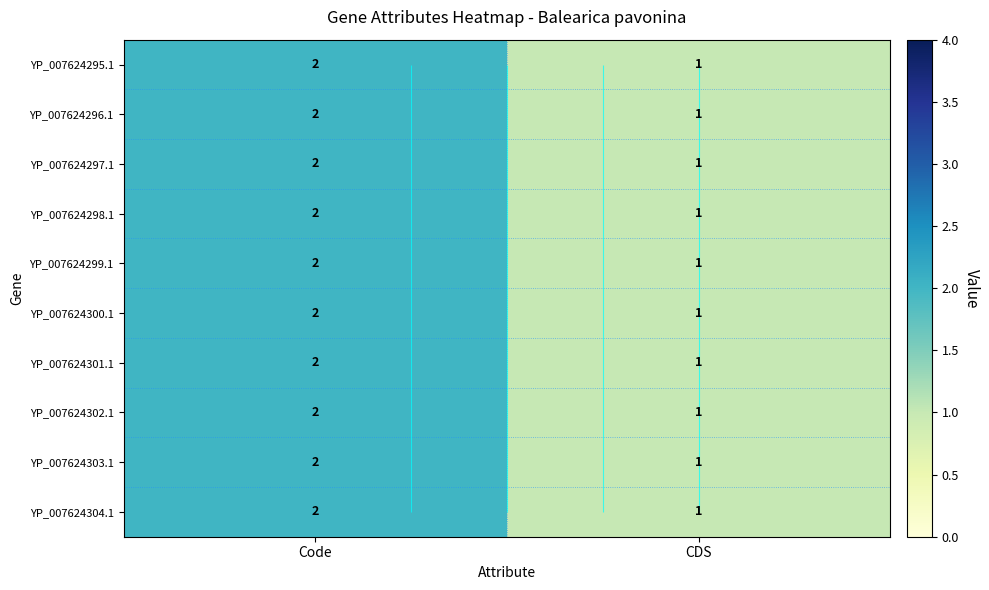

The value of YP_007624302.1 at CDS is 0. True or false?

False